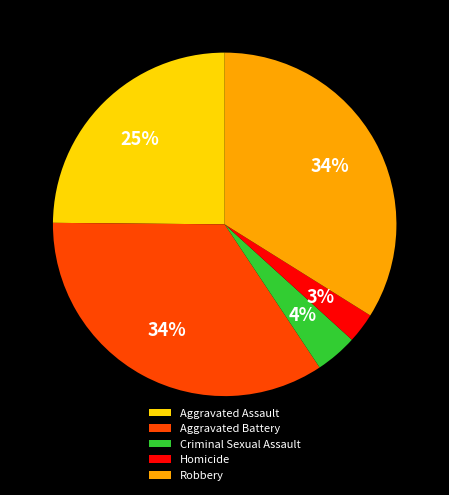

What percentage is the Aggravated Battery slice, to the nearest percent?

34%